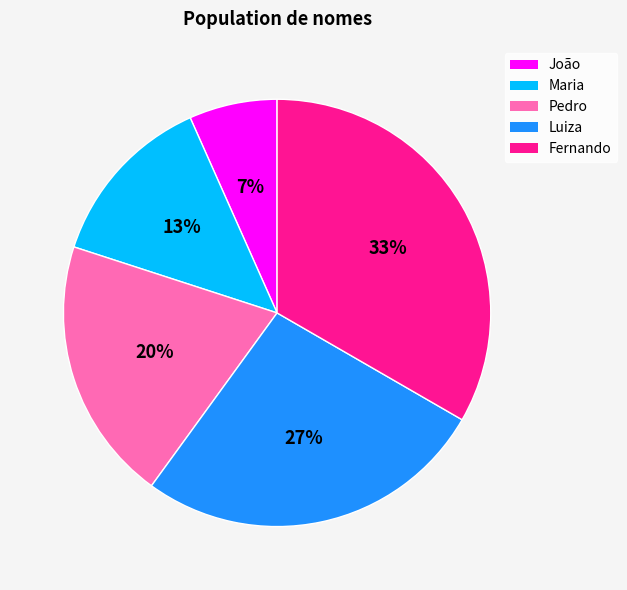

Is there a majority slice in this chart?

No